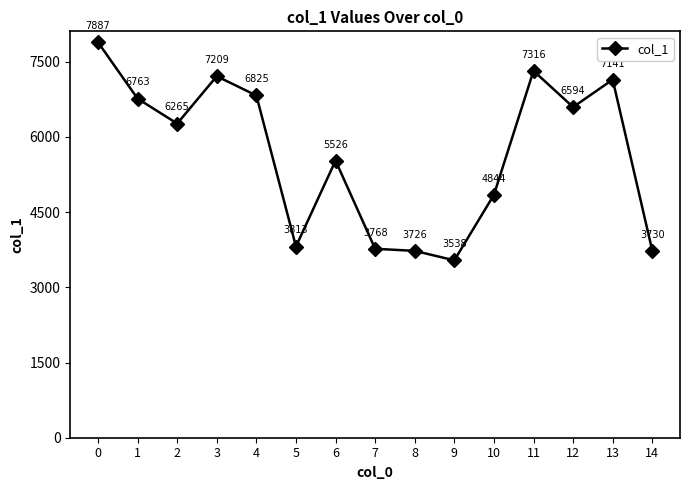

How many data points are less than 6265?

7